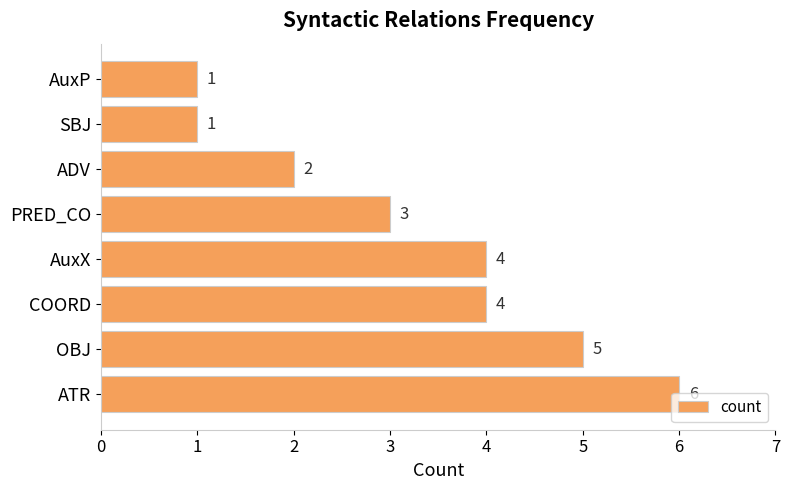

Count the values in the range 2 to 5.

5